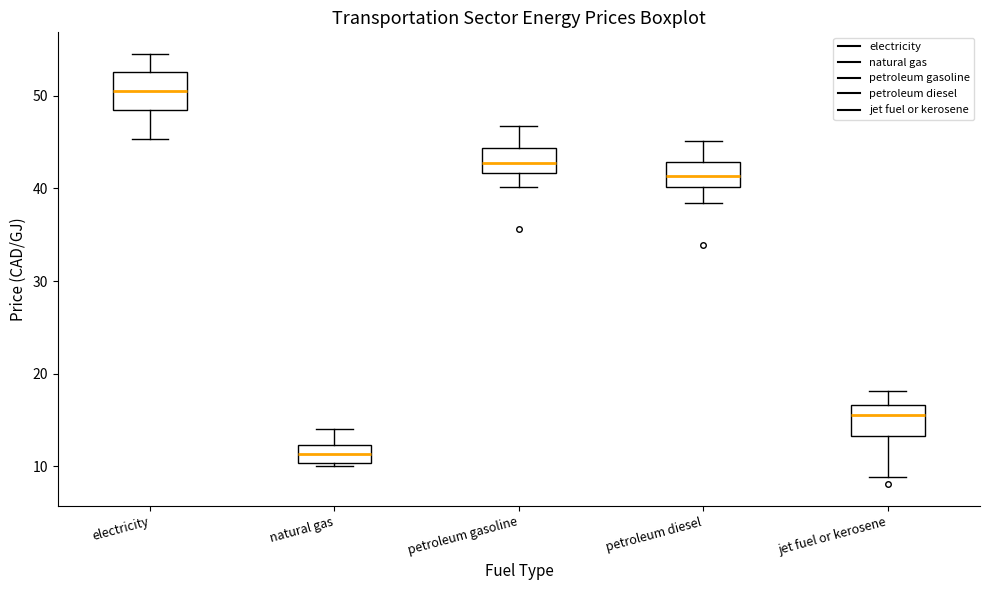

Which box's median line is the lowest?

natural gas